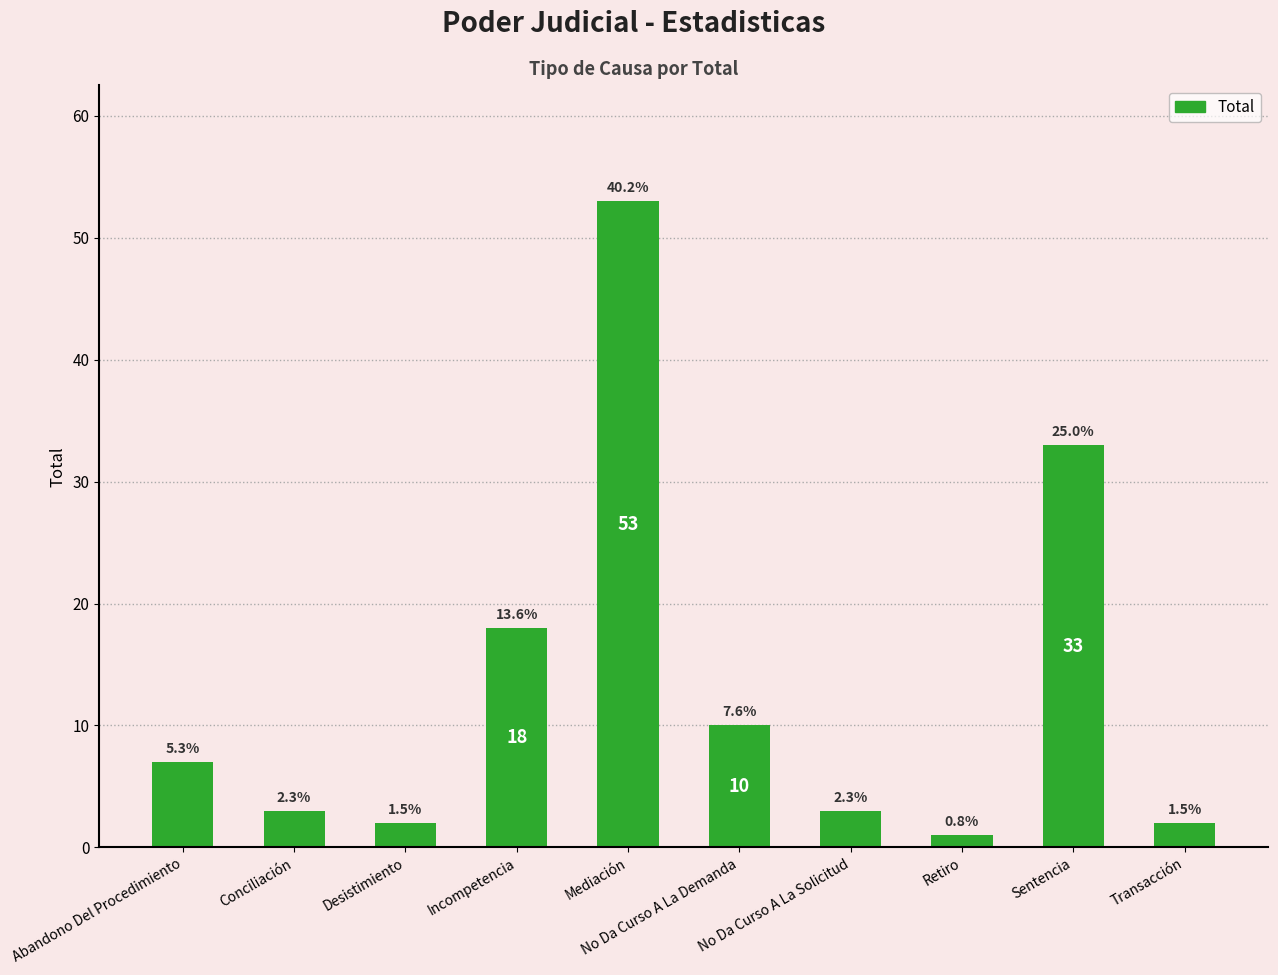

Where is the data nearest to the value 27?

Sentencia